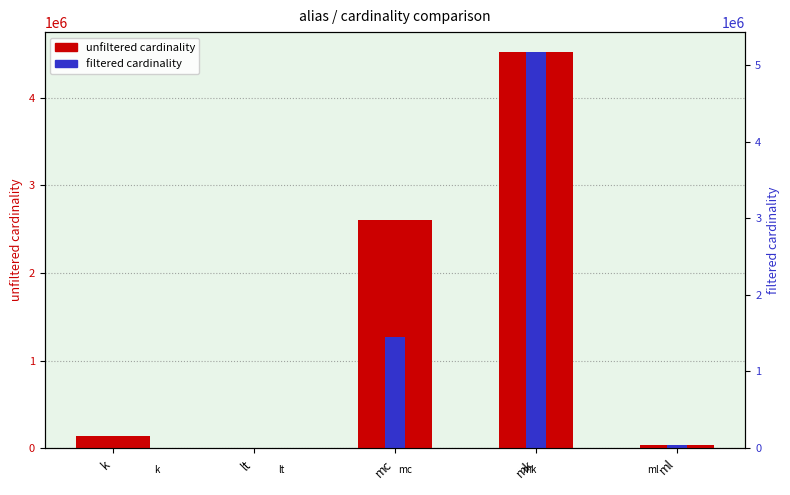

What is the difference between the second highest and minimum values in the filtered cardinality series?

1271988